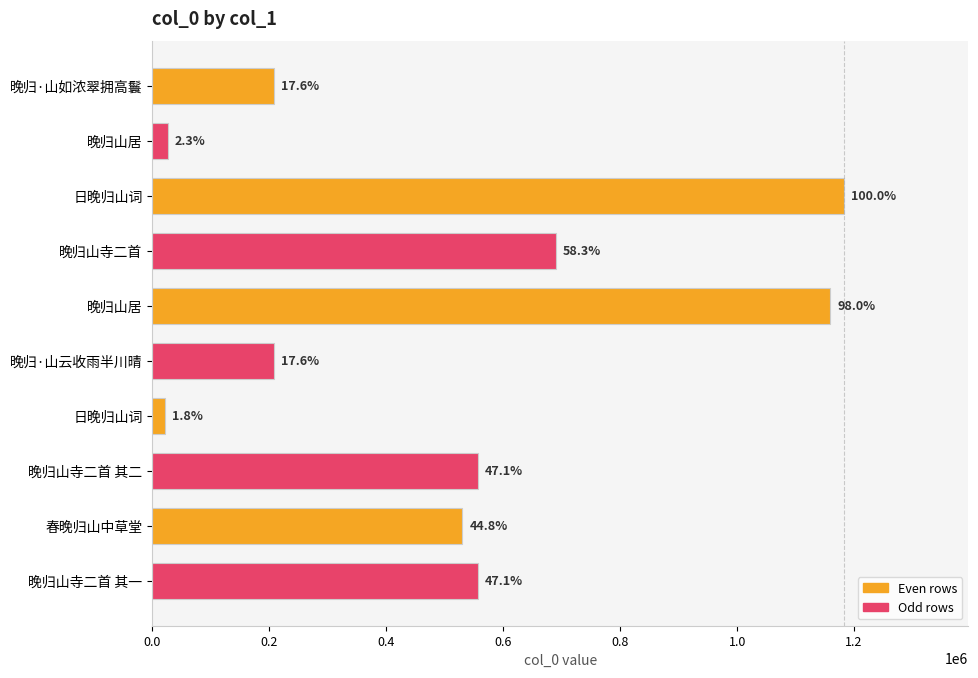

What is the average value?

514144